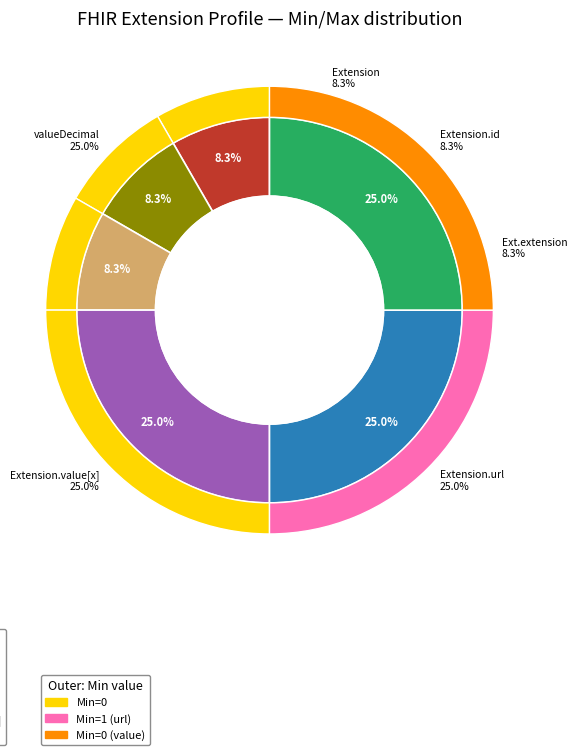

Is there any slice that represents more than half of the pie?

Yes